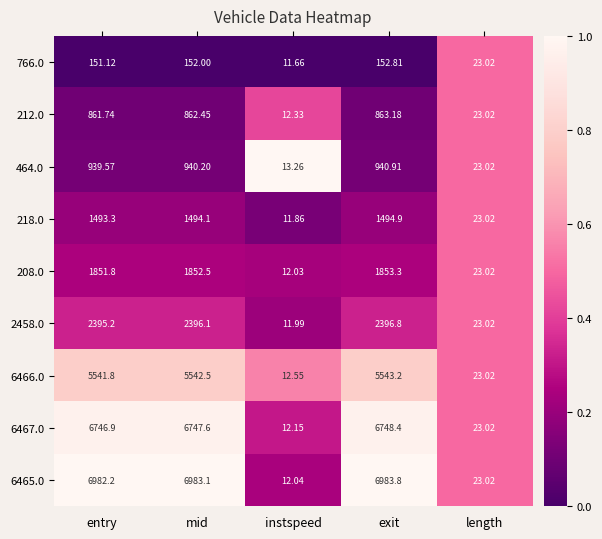

Is the value of 464.0 at entry greater than the value of 6465.0 at length?

Yes